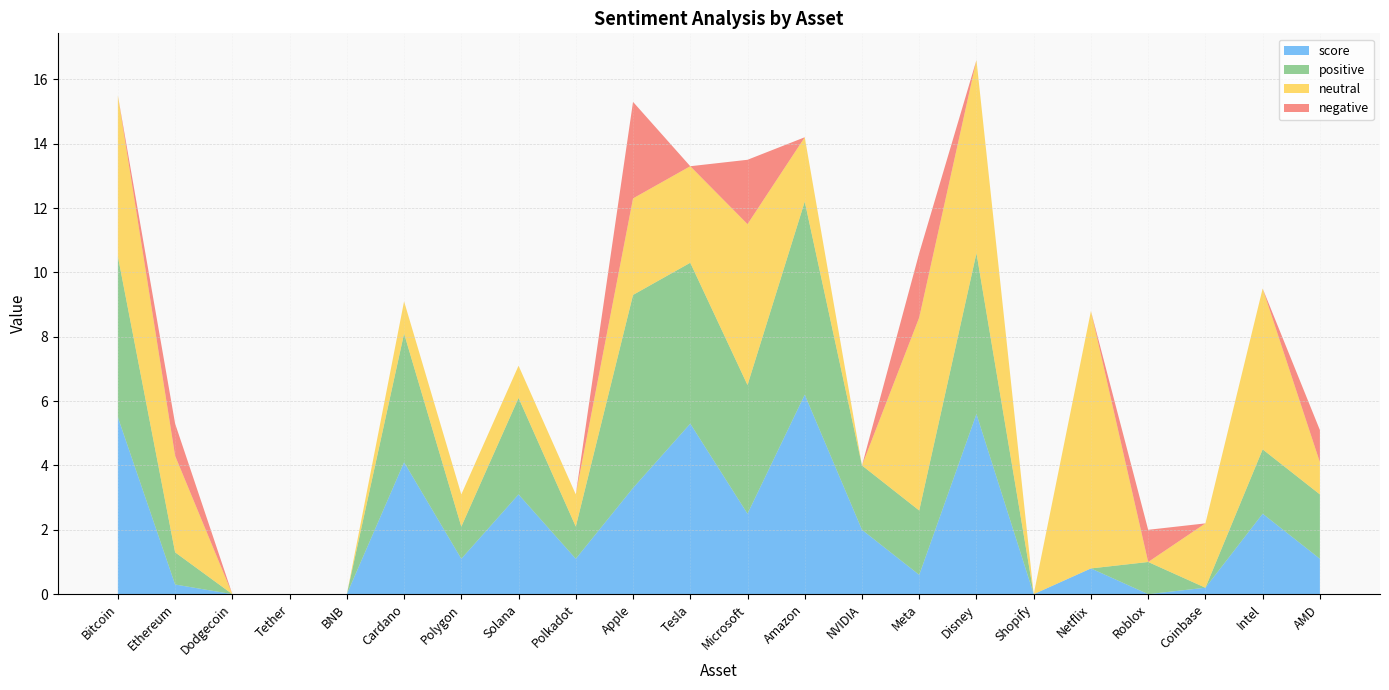

Reading left to right, list all the values displayed in this chart.

positive: Bitcoin=5.0	Ethereum=1.0	Dodgecoin=0.0	Tether=0.0	BNB=0.0	Cardano=4.0	Polygon=1.0	Solana=3.0	Polkadot=1.0	Apple=6.0	Tesla=5.0	Microsoft=4.0	Amazon=6.0	NVIDIA=2.0	Meta=2.0	Disney=5.0	Shopify=0.0	Netflix=0.0	Roblox=1.0	Coinbase=0.0	Intel=2.0	AMD=2.0
negative: Bitcoin=0.0	Ethereum=1.0	Dodgecoin=0.0	Tether=0.0	BNB=0.0	Cardano=0.0	Polygon=0.0	Solana=0.0	Polkadot=0.0	Apple=3.0	Tesla=0.0	Microsoft=2.0	Amazon=0.0	NVIDIA=0.0	Meta=2.0	Disney=0.0	Shopify=0.0	Netflix=0.0	Roblox=1.0	Coinbase=0.0	Intel=0.0	AMD=1.0
neutral: Bitcoin=5.0	Ethereum=3.0	Dodgecoin=0.0	Tether=0.0	BNB=0.0	Cardano=1.0	Polygon=1.0	Solana=1.0	Polkadot=1.0	Apple=3.0	Tesla=3.0	Microsoft=5.0	Amazon=2.0	NVIDIA=0.0	Meta=6.0	Disney=6.0	Shopify=0.0	Netflix=8.0	Roblox=0.0	Coinbase=2.0	Intel=5.0	AMD=1.0
score: Bitcoin=5.5	Ethereum=0.3	Dodgecoin=0.0	Tether=0.0	BNB=0.0	Cardano=4.1	Polygon=1.1	Solana=3.1	Polkadot=1.1	Apple=3.3	Tesla=5.3	Microsoft=2.5	Amazon=6.2	NVIDIA=2.0	Meta=0.6	Disney=5.6	Shopify=0.0	Netflix=0.8	Roblox=0.0	Coinbase=0.2	Intel=2.5	AMD=1.1